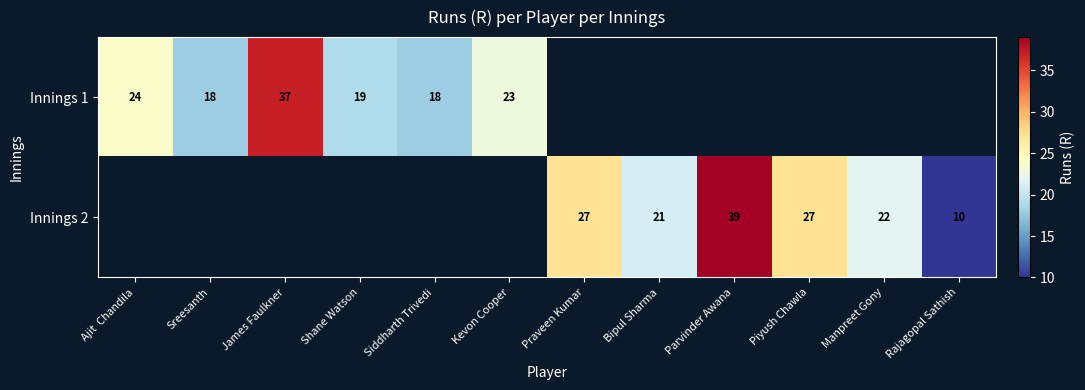

Count the number of data series in this chart.

2